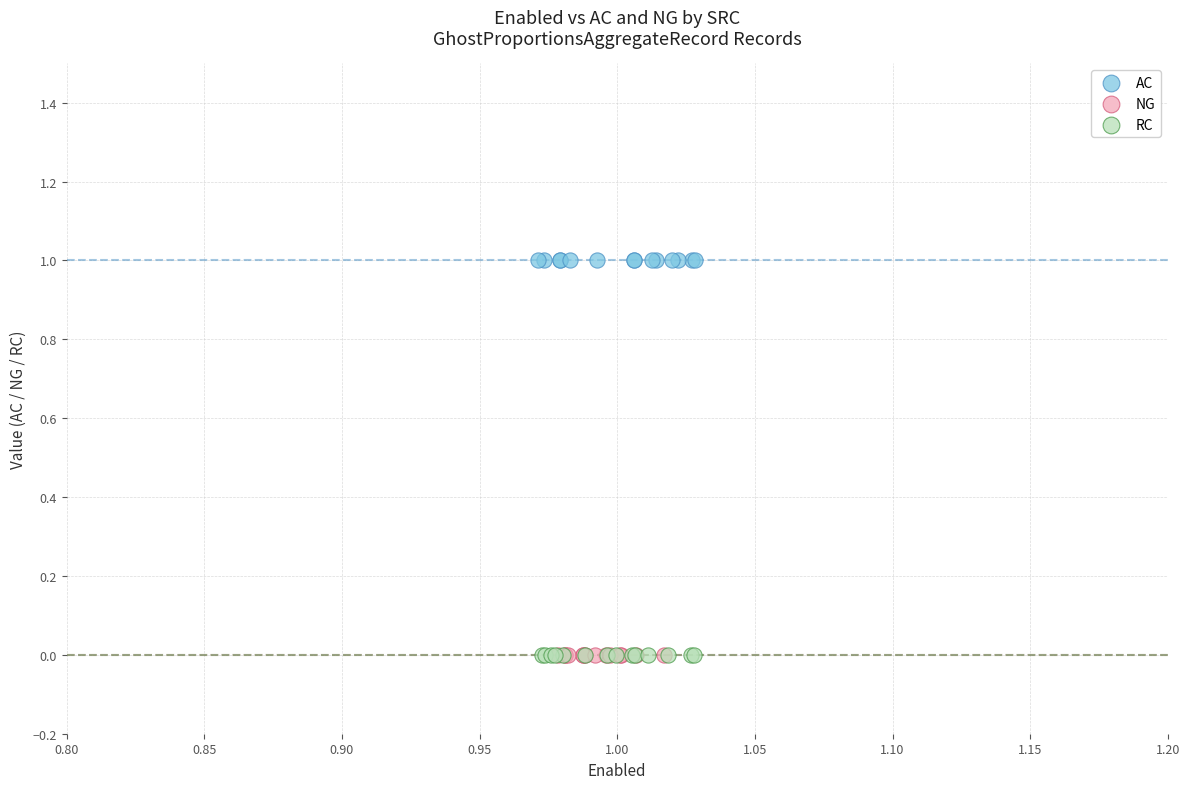

Which series reaches the maximum Y coordinate?

AC